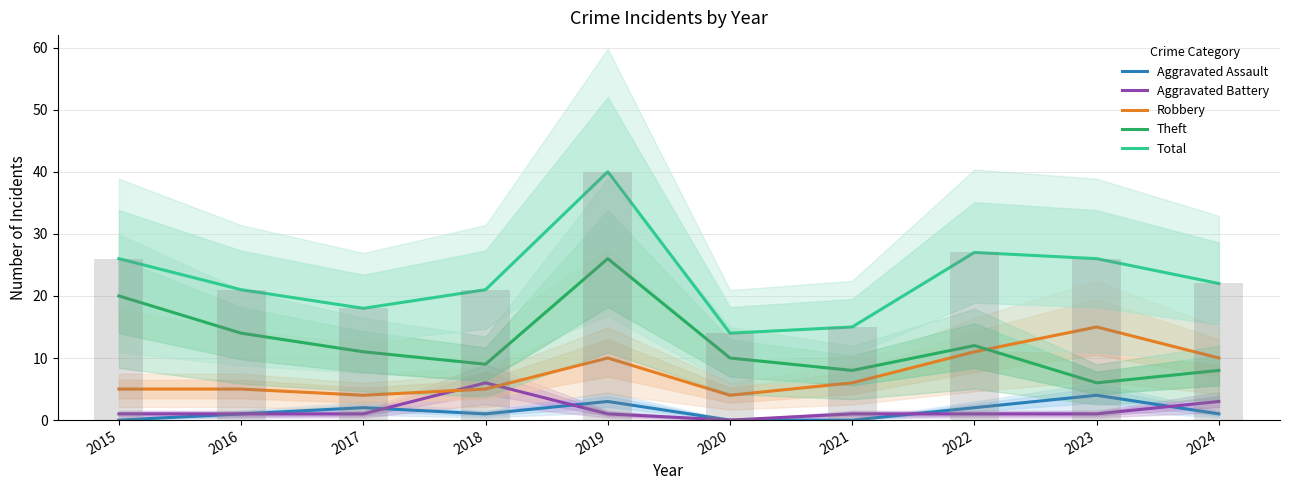

At which label is Aggravated Assault closest to 2?

2017